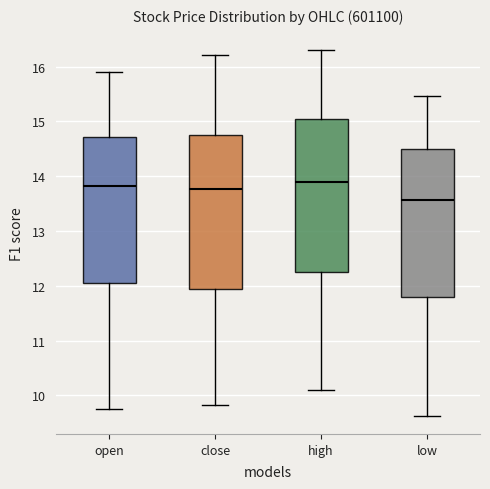

Reading left to right, transcribe this box plot: for each box, give where its median line is, the range the box spans, and where its two whiskers end, as read against the y-axis. The values are not printed on the chart, so give them approximately, as read against the axis.

open: median 13.8, box 12.1 to 14.7, whiskers 9.7 to 15.9
close: median 13.8, box 11.9 to 14.8, whiskers 9.8 to 16.2
high: median 13.9, box 12.2 to 15.1, whiskers 10.1 to 16.3
low: median 13.6, box 11.8 to 14.5, whiskers 9.6 to 15.5